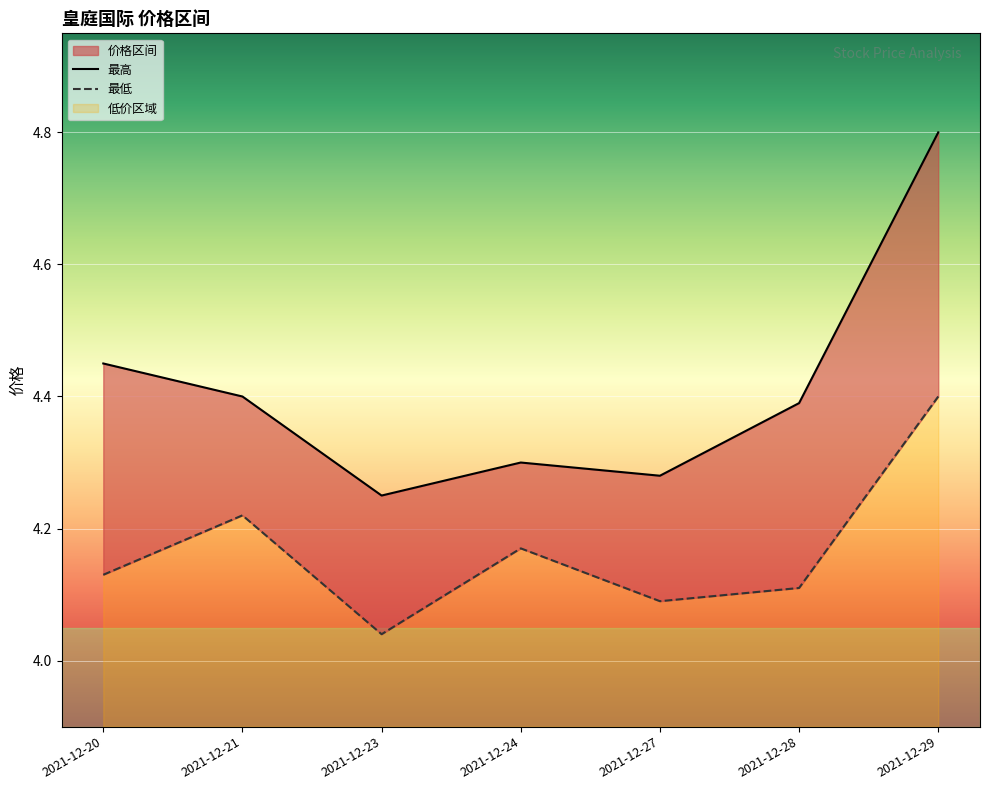

List the series in order of their overall mean, highest first.

最高, 最低